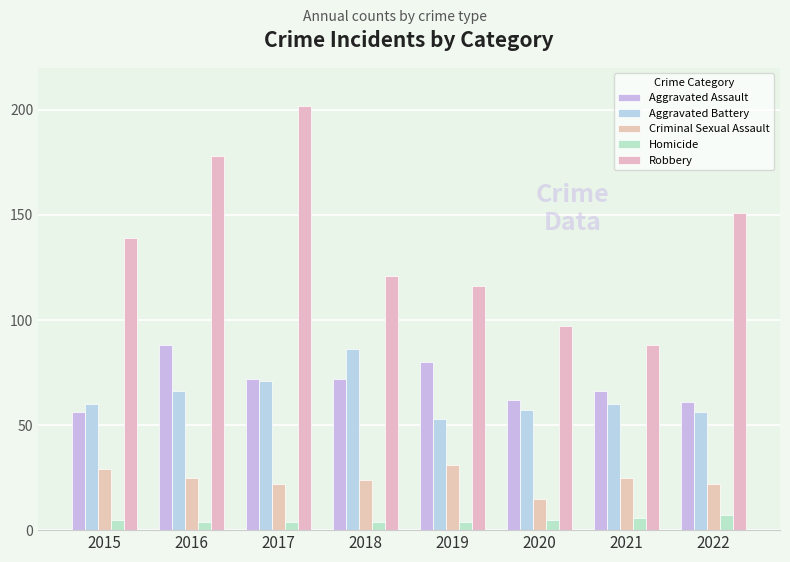

The value of Criminal Sexual Assault at 2015 is 10. True or false?

False